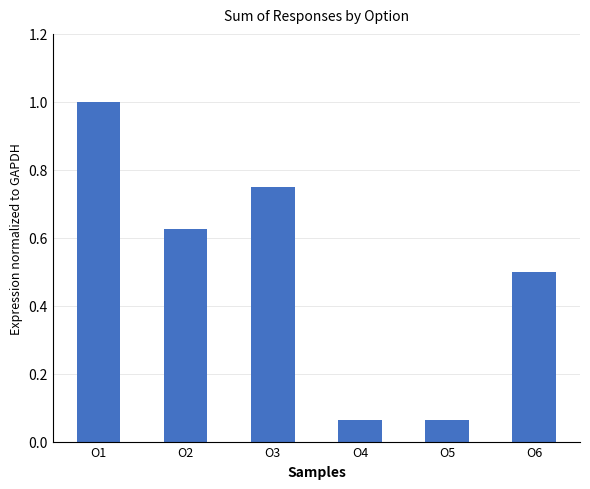

Are the bars horizontal?

No